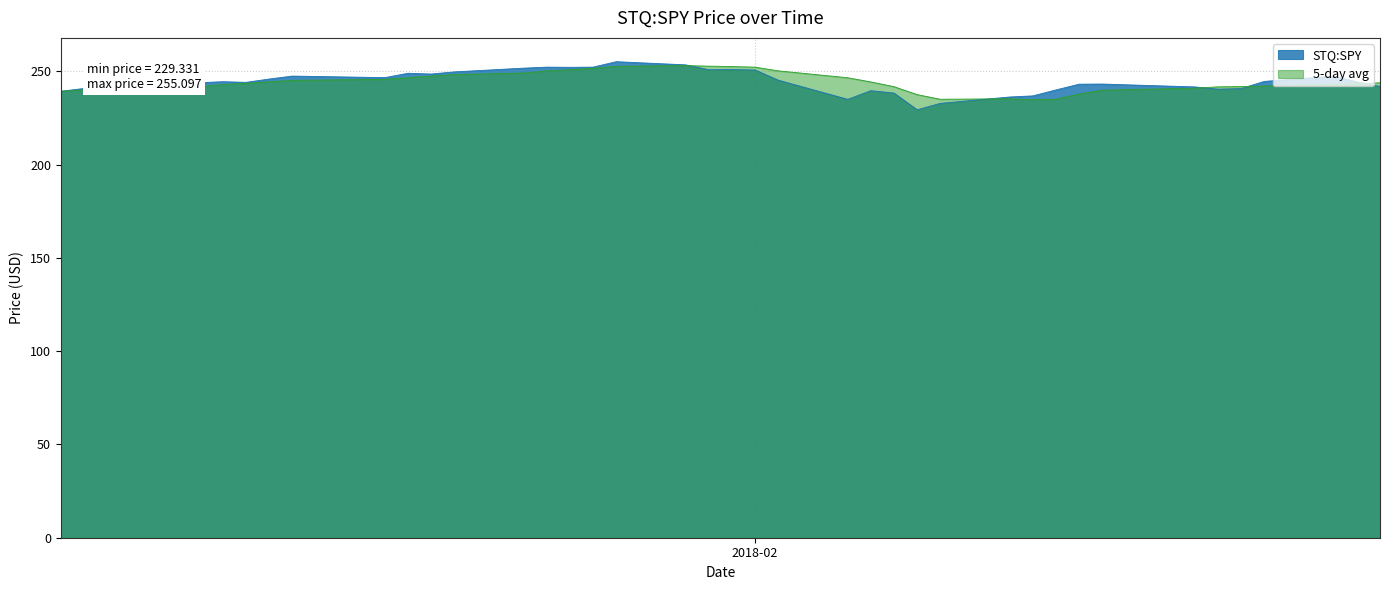

What is the change in value from 2018-01-16 to 2018-02-12?

-10.4